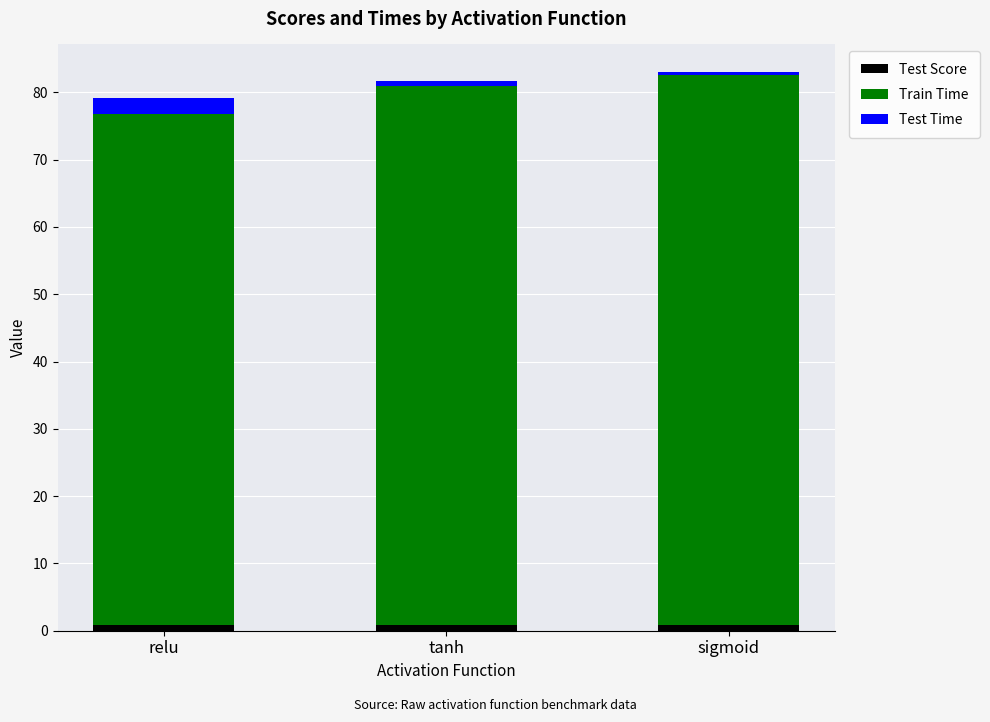

The Test Score series shows 0.8 at tanh. True or false?

True